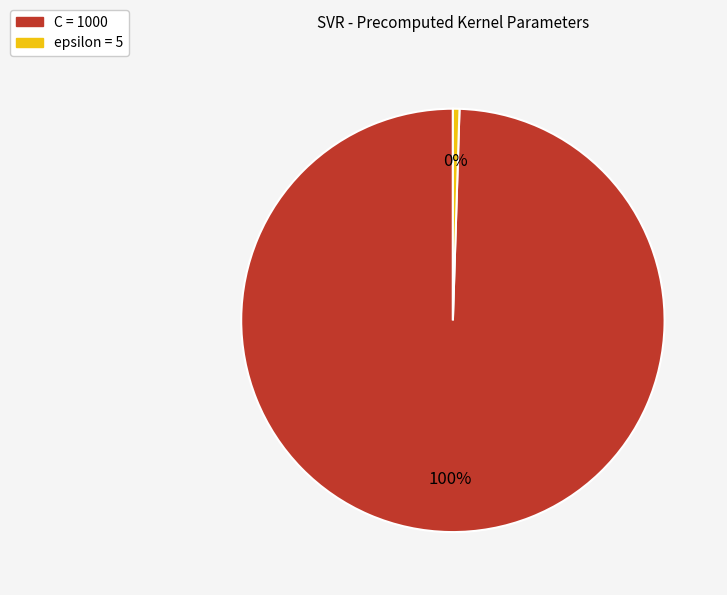

Do C and epsilon together represent more than half of the pie?

Yes